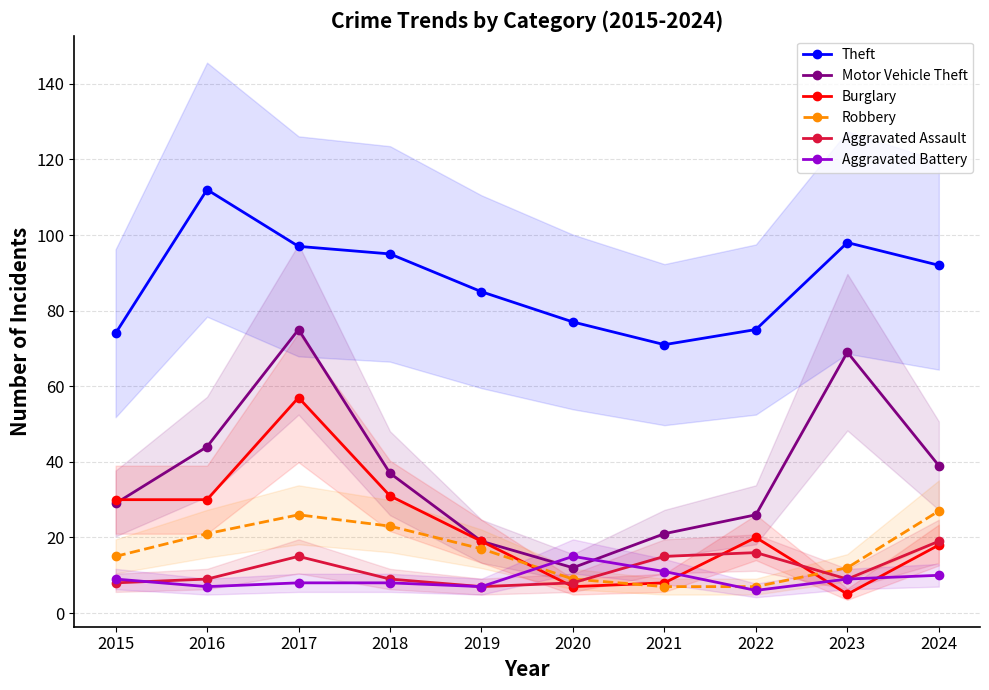

Is this an area chart (filled region under the line)?

No